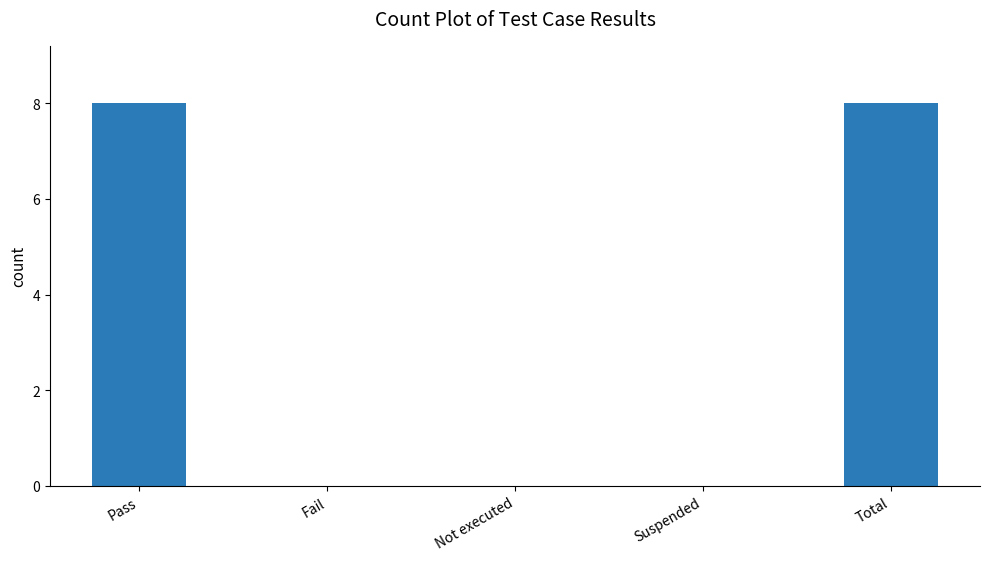

What is the sum of the values at Total and Fail?

8